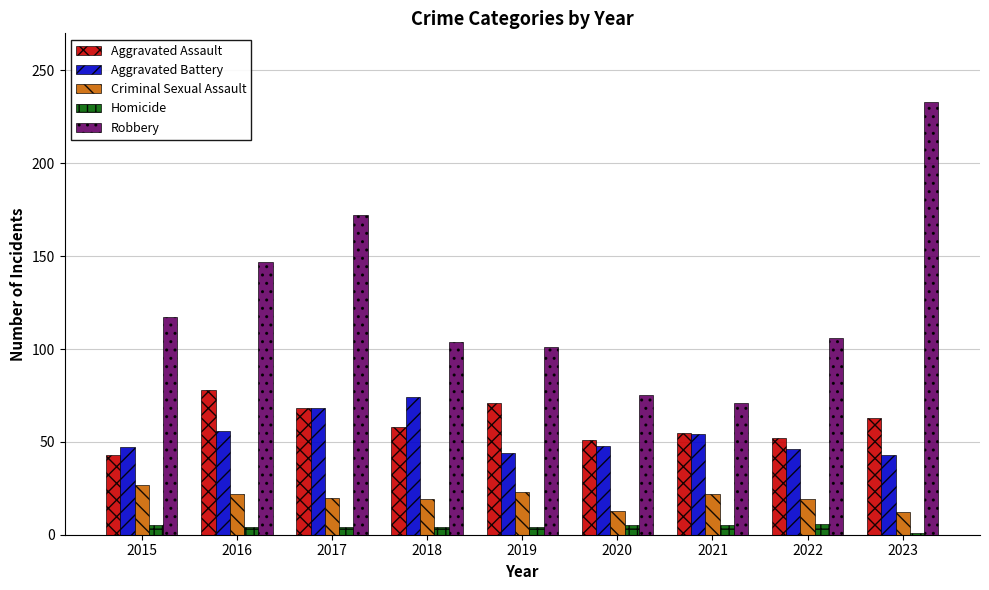

Which series has the largest total across all categories?

Robbery